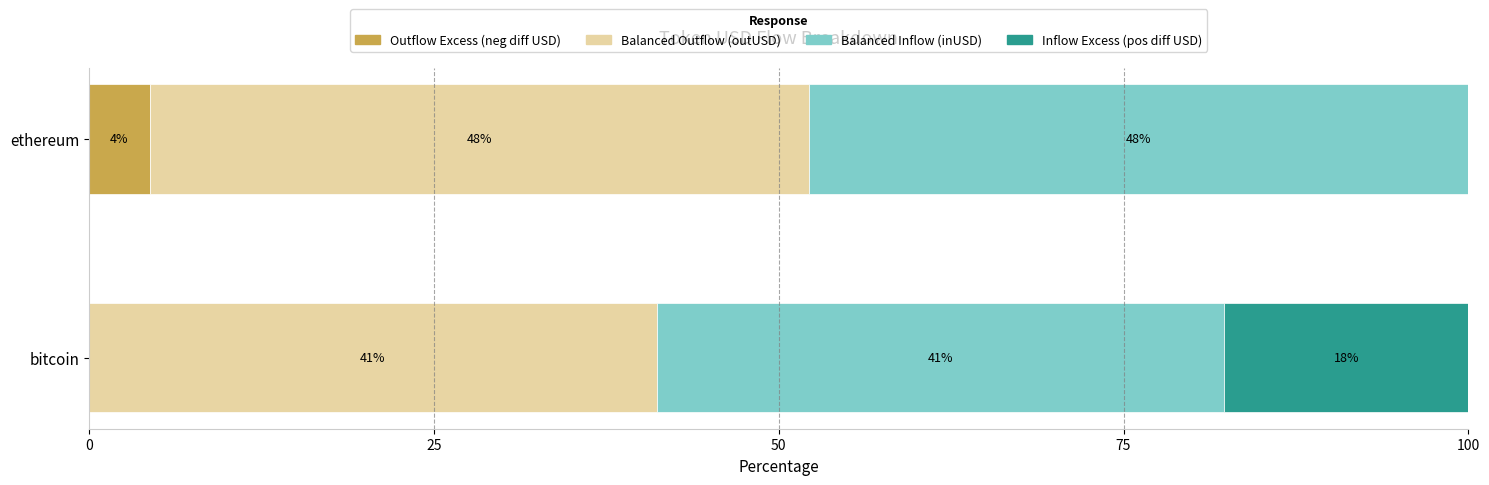

True or false: Outflow Excess (neg diff USD) has a value of 4.4 at ethereum.

True